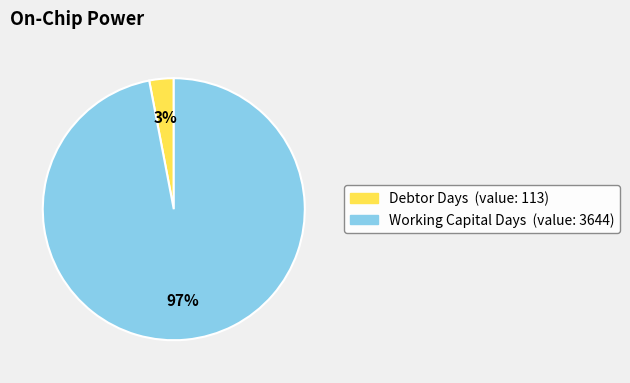

Is there a majority slice in this chart?

Yes